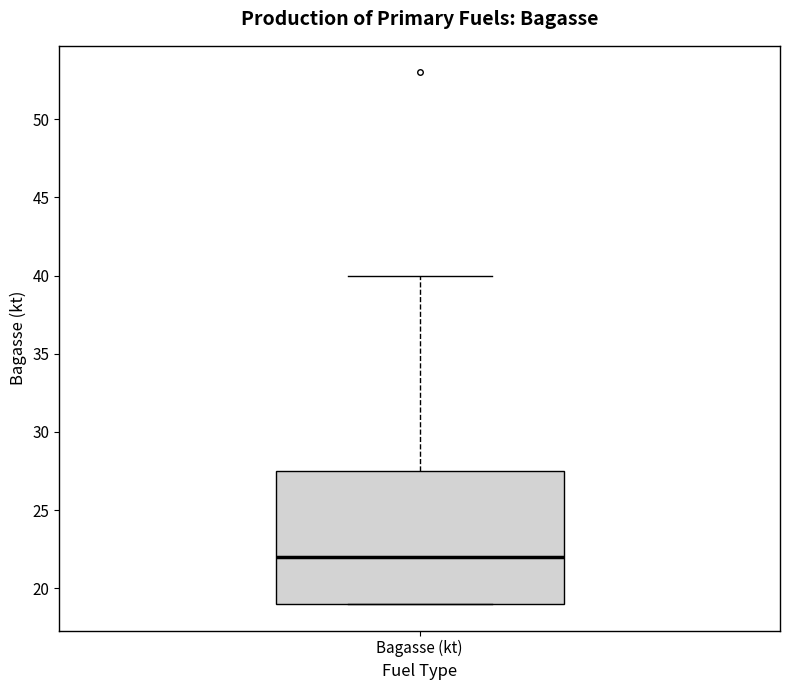

Read this box plot against the y-axis: the position of the median line, the range covered by the box, and the ends of both whiskers. The values are not printed on the chart, so give them approximately, as read against the axis.

median 22.0, box 19.0 to 27.5, whiskers 19.0 to 40.0